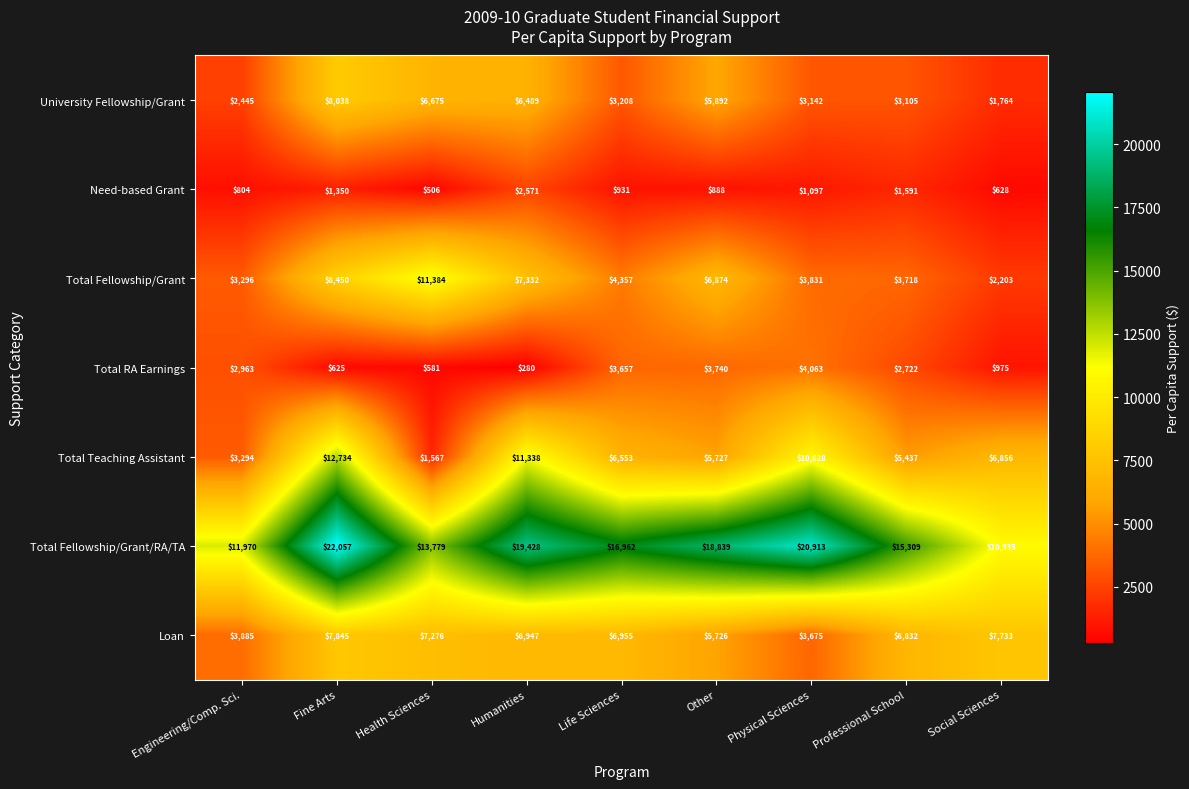

Which label corresponds to the smallest value in the chart?

Humanities